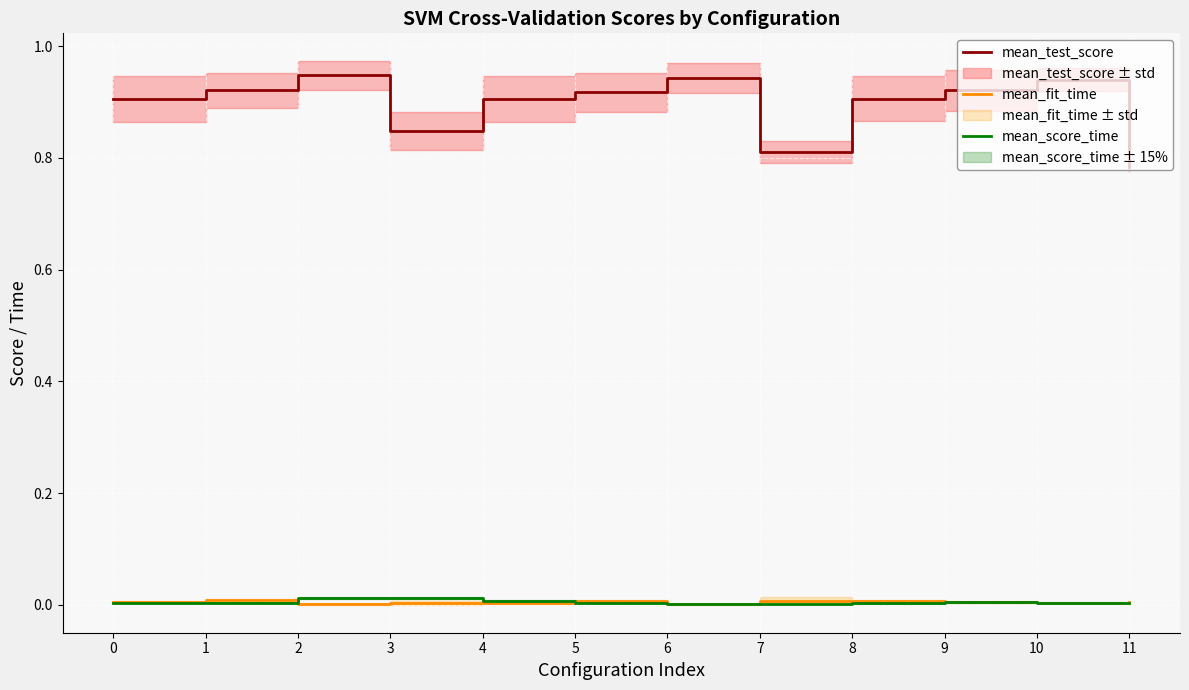

What is the value of the mean_test_score point at the 10th from the left?

0.9